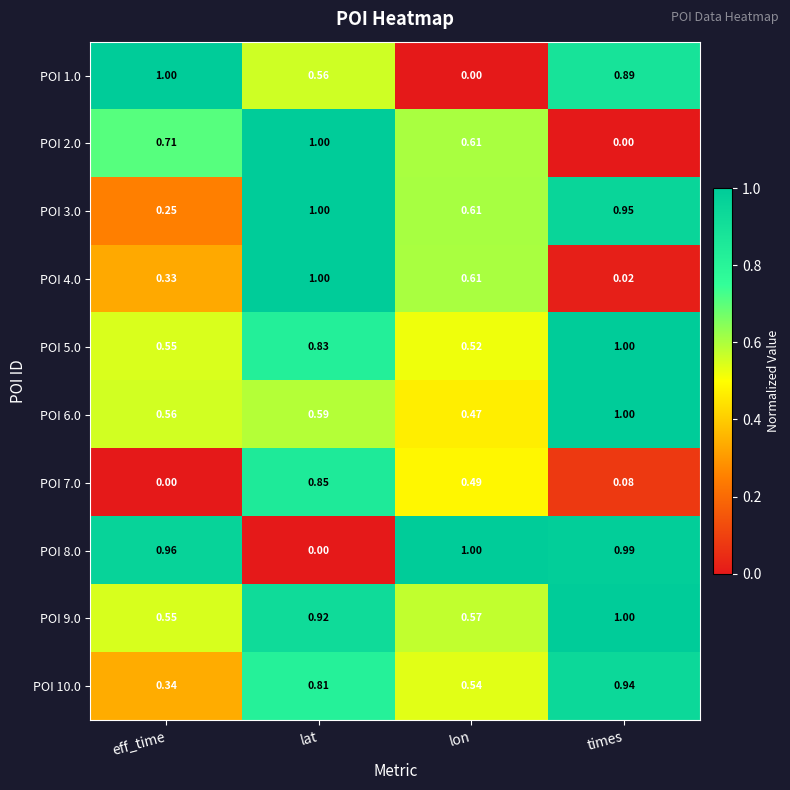

At which label does POI 9.0 reach its minimum?

eff_time